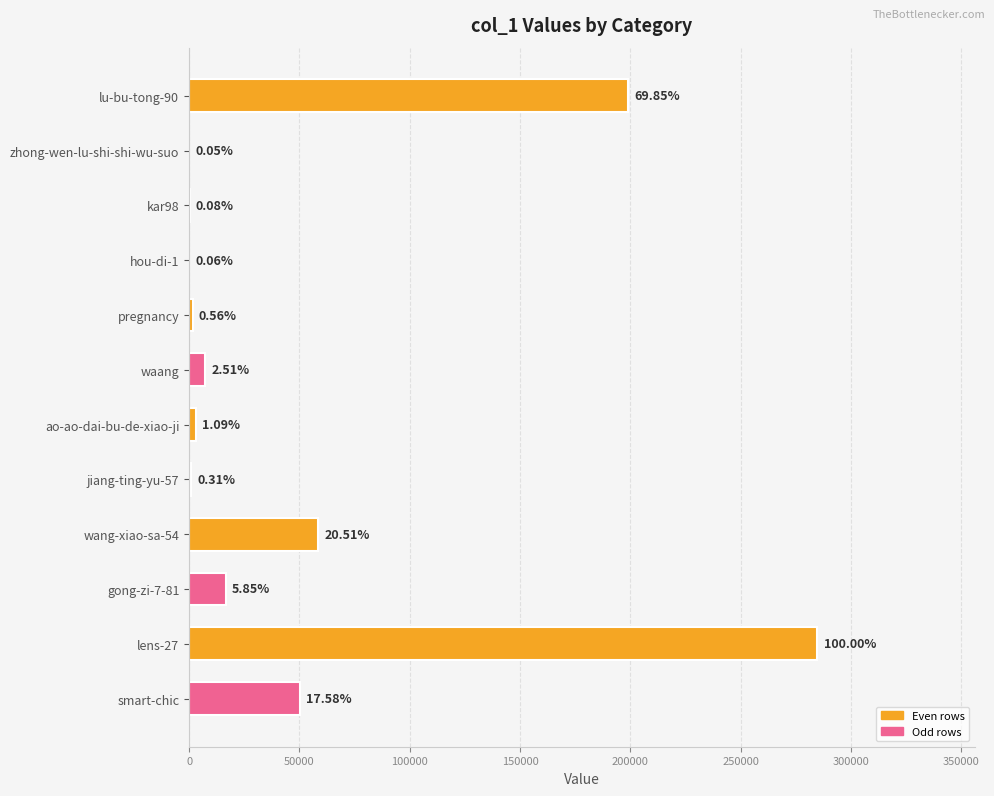

Are the bars horizontal?

Yes